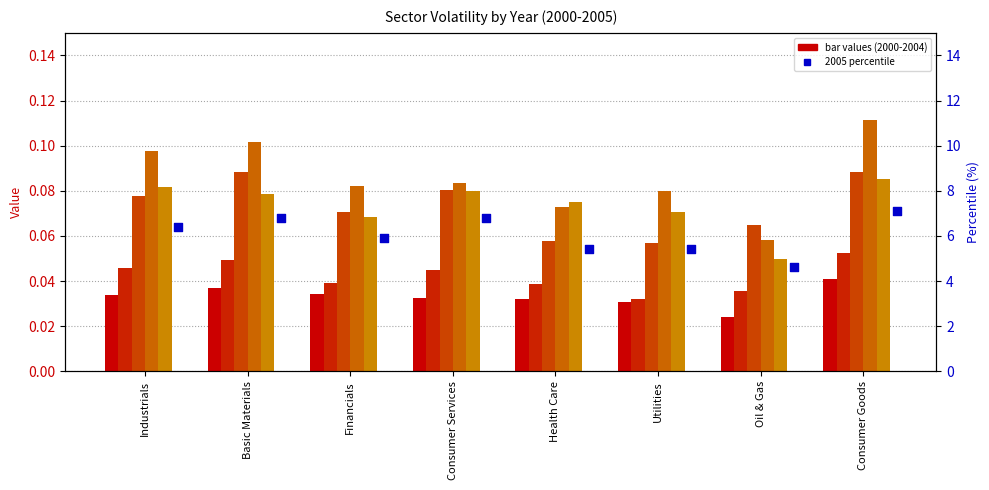

Which series reaches the minimum Y coordinate?

2000